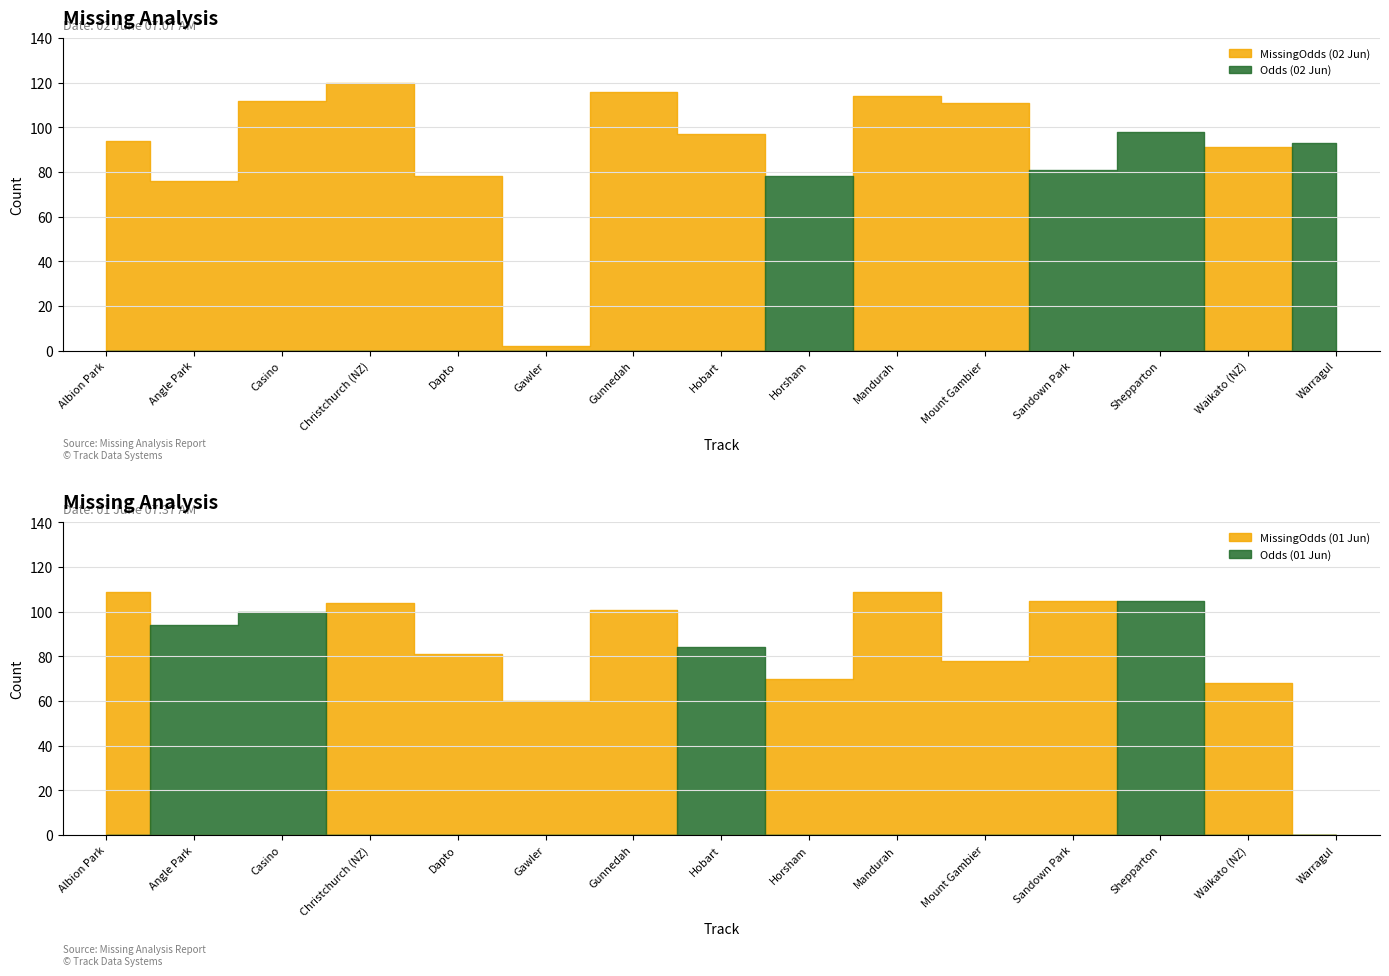

List the labels in order of MissingOdds (02 Jun) value, smallest first.

Horsham, Sandown Park, Shepparton, Warragul, Gawler, Angle Park, Dapto, Waikato (NZ), Albion Park, Hobart, Mount Gambier, Casino, Mandurah, Gunnedah, Christchurch (NZ)